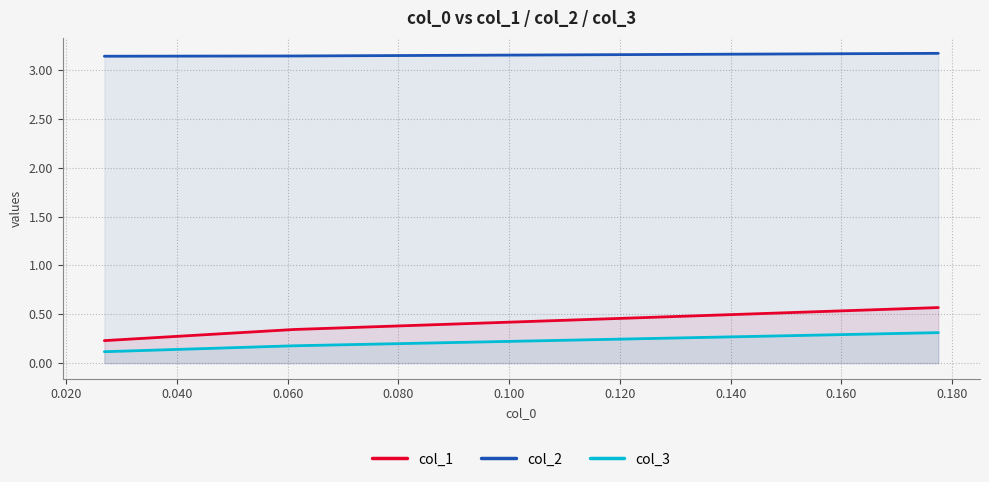

The value of col_1 at 0.020 is 0.3. True or false?

True